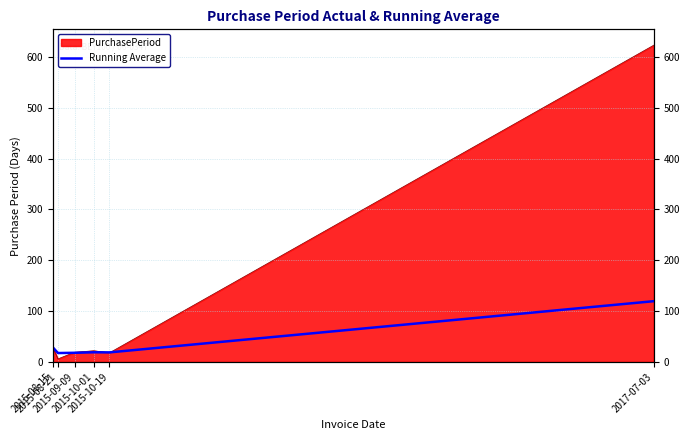

What is the difference between the maximum and minimum values?

102.0